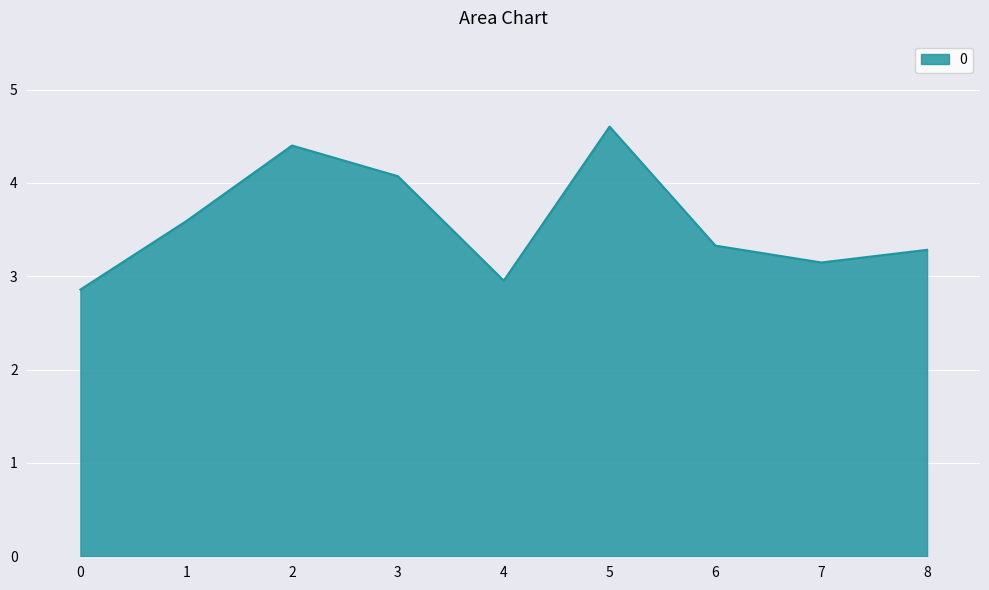

How many values are below 3?

2